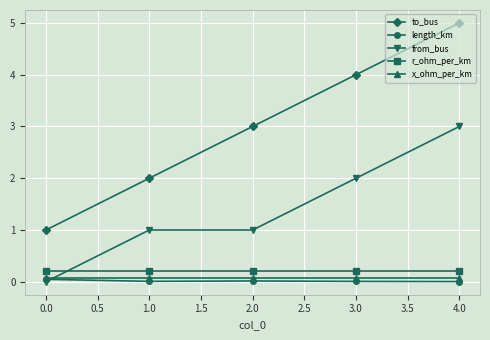

Which series has the widest spread of values?

to_bus